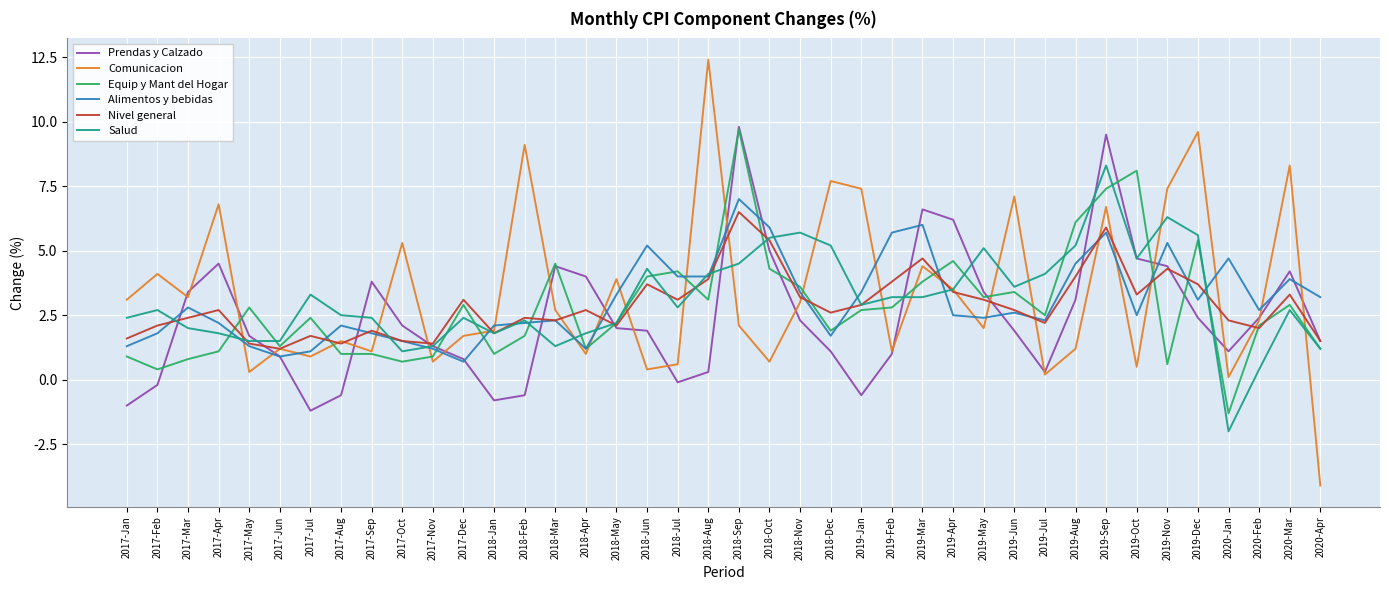

What are all the series names shown in the legend?

Prendas y Calzado, Comunicacion, Equip y Mant del Hogar, Alimentos y bebidas, Nivel general, Salud